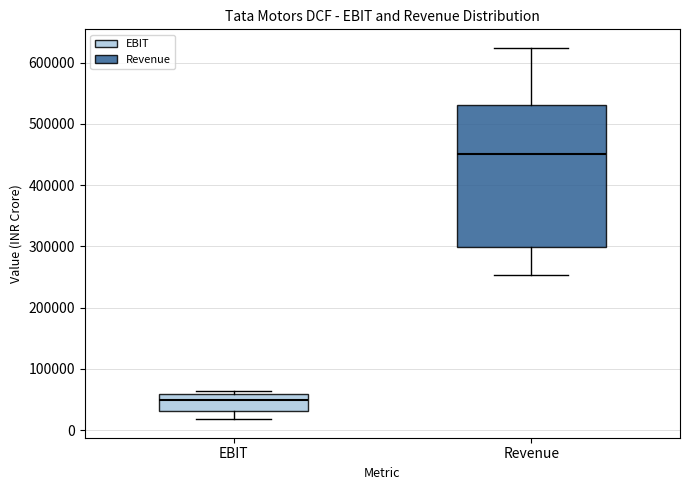

Reading left to right, transcribe this box plot: for each box, give where its median line is, the range the box spans, and where its two whiskers end, as read against the y-axis. The values are not printed on the chart, so give them approximately, as read against the axis.

EBIT: median 50000, box 30000 to 60000, whiskers 20000 to 60000 (just above the box's upper edge)
Revenue: median 450000, box 300000 to 530000, whiskers 250000 to 620000